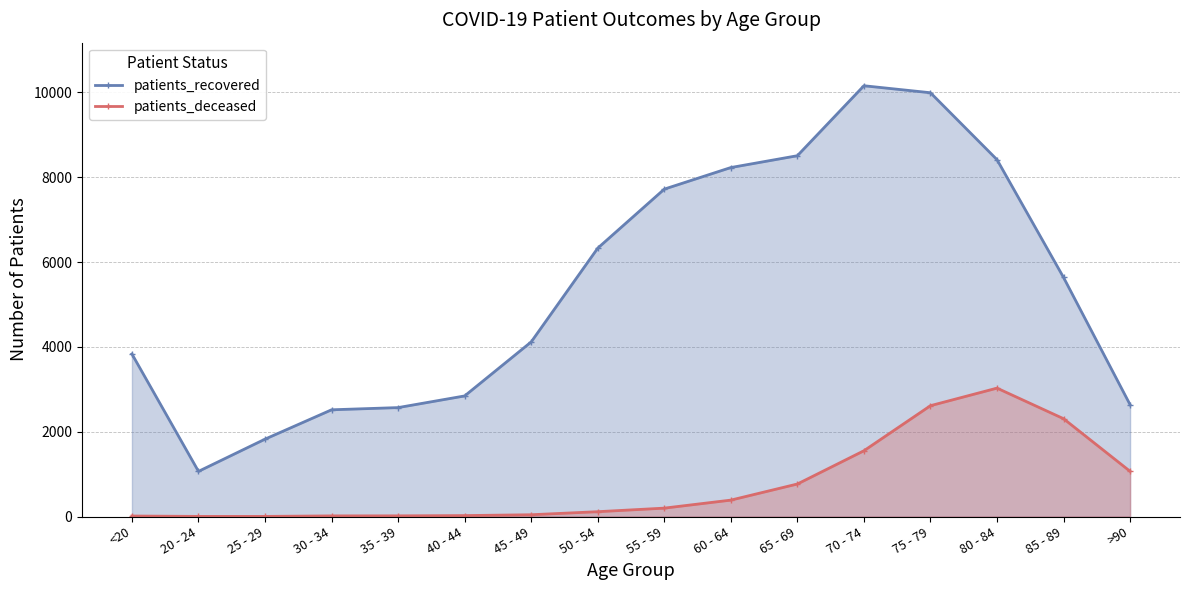

At which category does patients_recovered reach its first local valley?

20 - 24